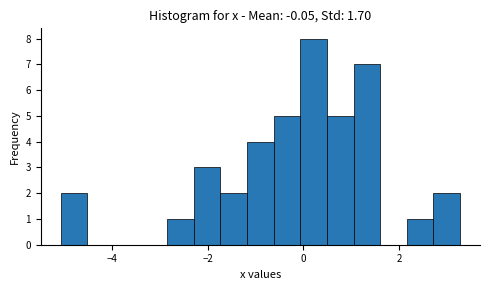

Around what value on the x-axis is the tallest bar? Give the approximate position of its centre, as read against the axis.

0.2